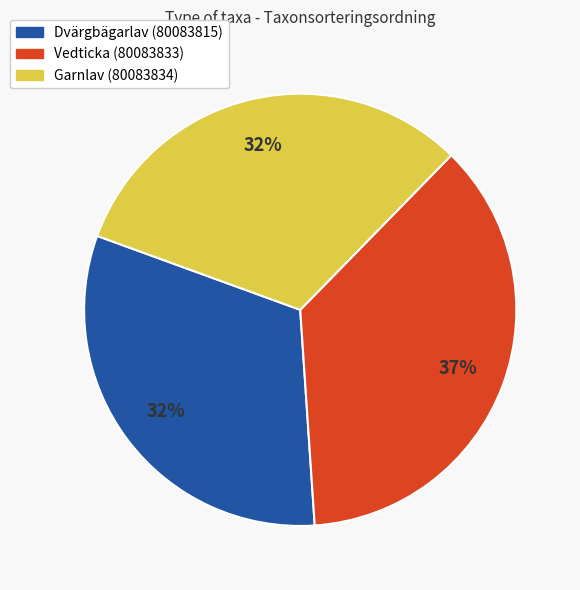

The Vedticka (80083833) slice represents 37% of the pie. True or false?

True